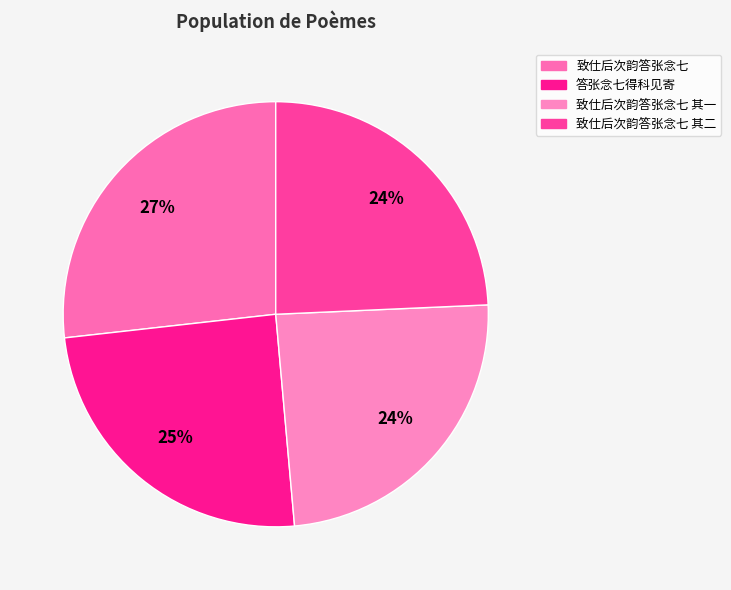

To the nearest percent, what portion does 致仕后次韵答张念七 其二 represent?

24%